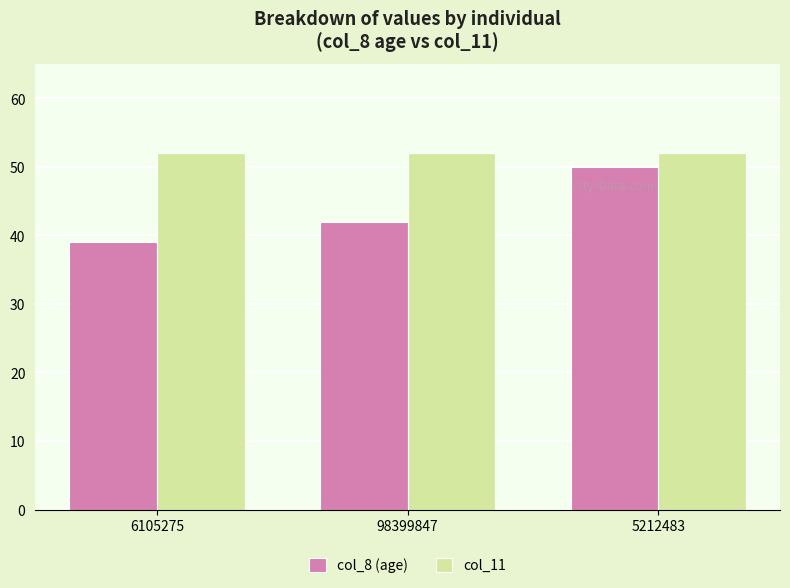

Reading right to left, transcribe all the data shown in this chart.

col_8 (age): 50	42	39
col_11: 52	52	52